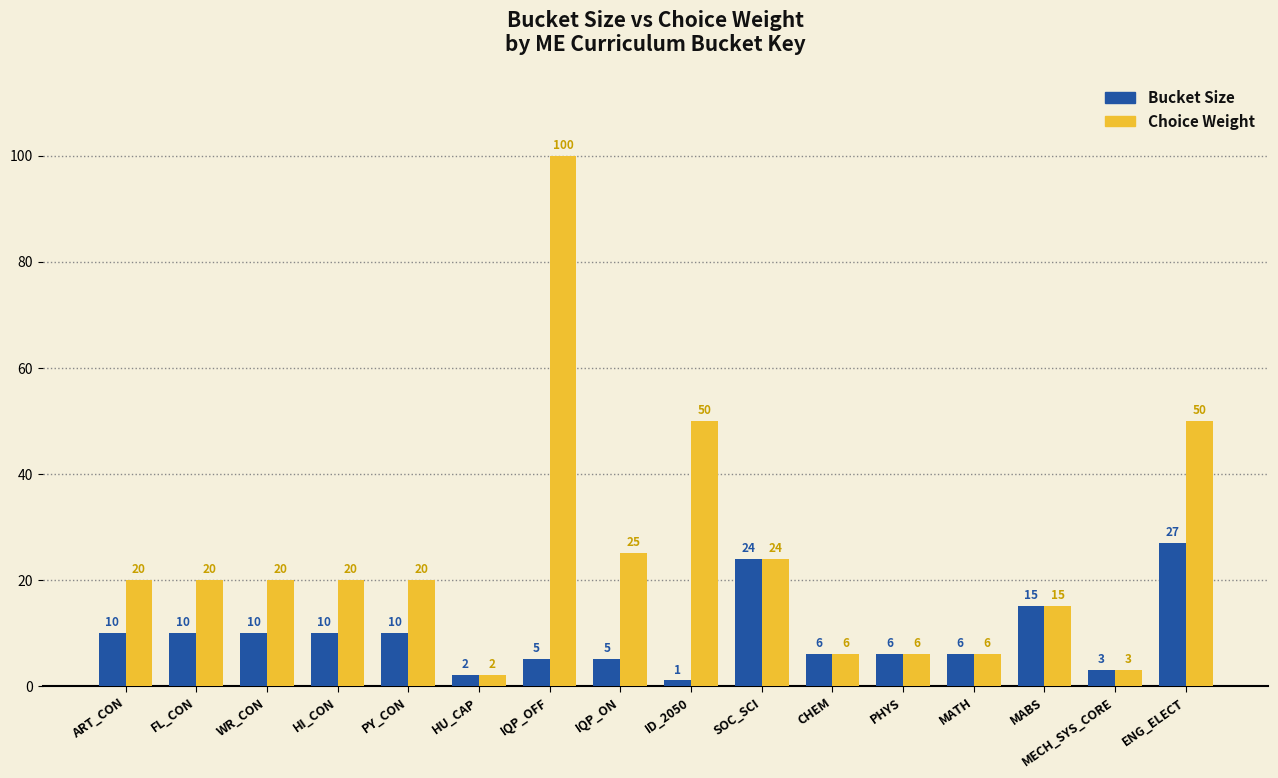

How many data points in Choice Weight are less than 20?

6